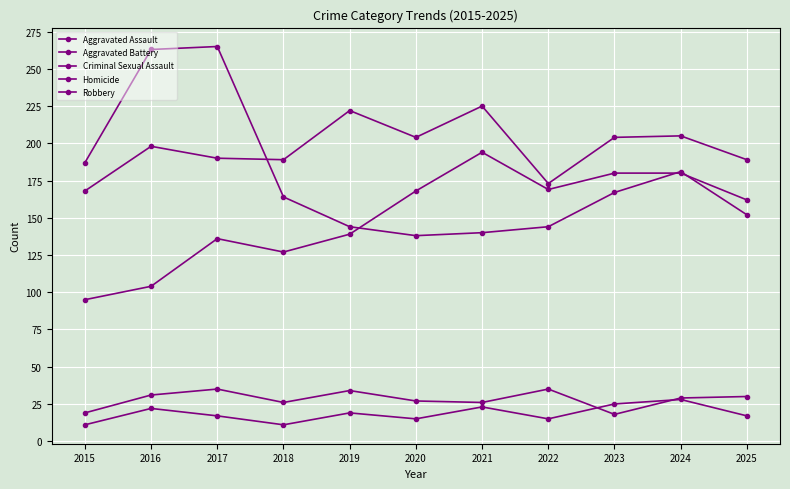

At which label is Homicide closest to 19?

2019